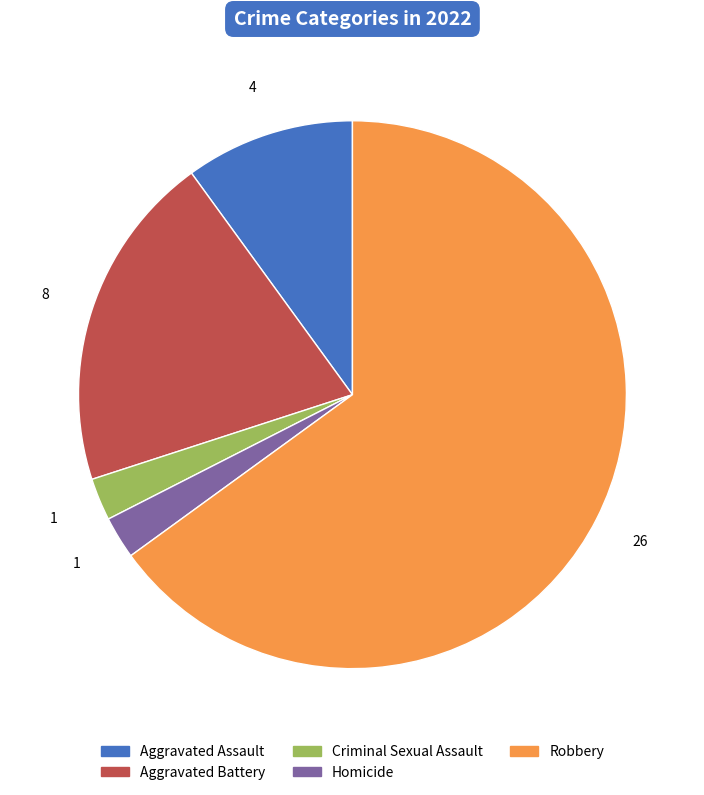

Do Aggravated Battery and Aggravated Assault together represent more than half of the pie?

No